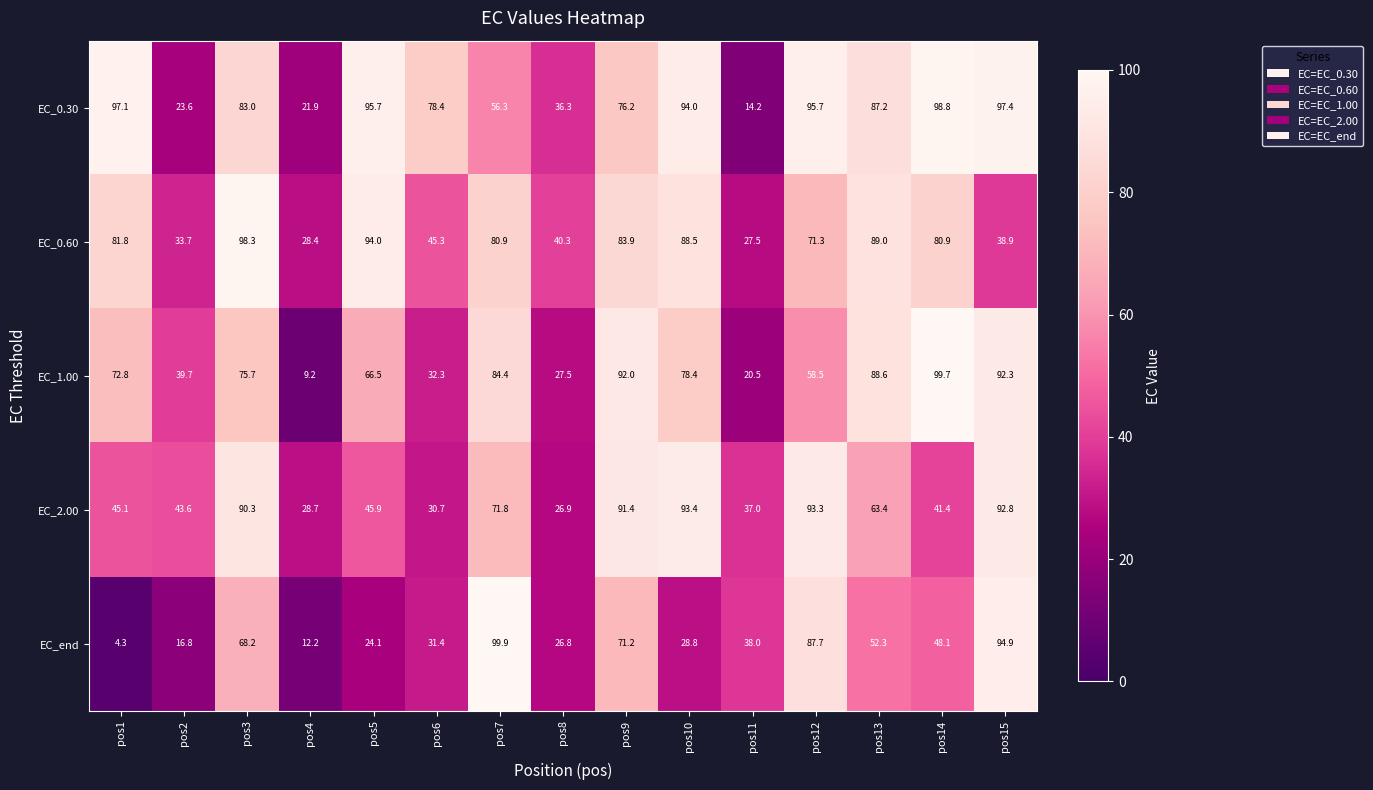

At which label does EC_end reach its minimum?

pos1